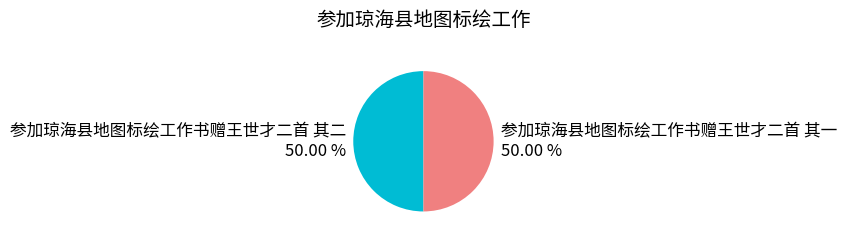

What percentage is the 参加琼海县地图标绘工作书赠王世才二首 其二 slice, to the nearest percent?

50%